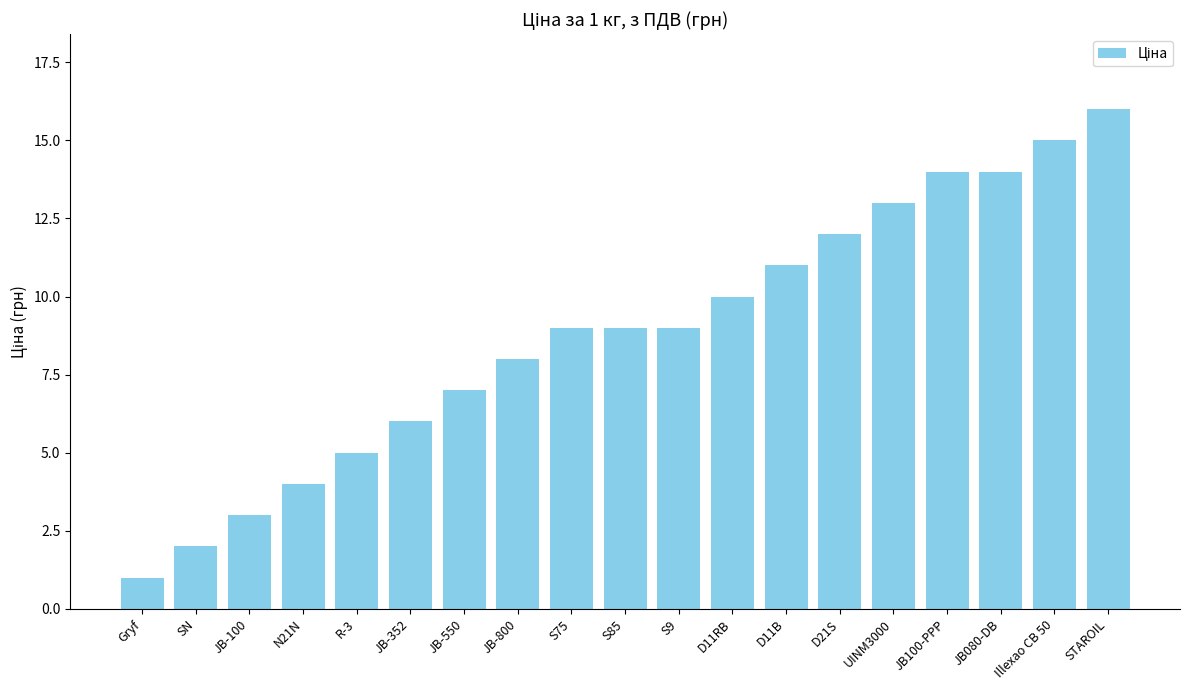

Reading left to right, what are all the values shown in this chart?

Gryf=1	SN=2	JB-100=3	N21N=4	R-3=5	JB-352=6	JB-550=7	JB-800=8	S75=9	S85=9	S9=9	D11RB=10	D11B=11	D21S=12	UINM3000=13	JB100-PPP=14	JB080-DB=14	Illexao CB 50=15	STAROIL=16